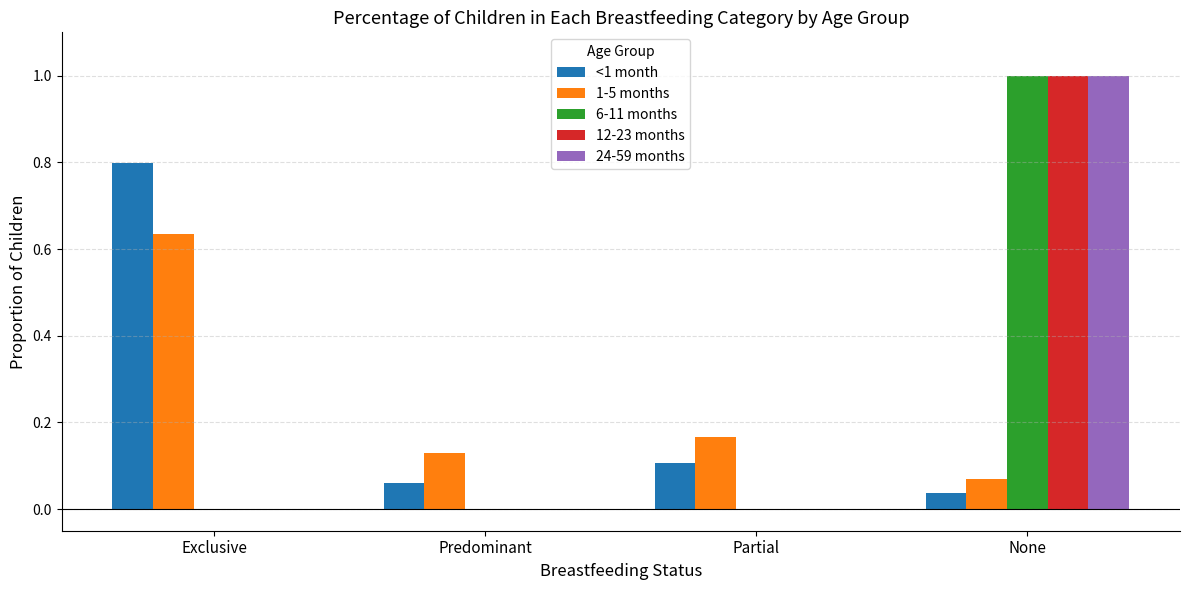

Is it true that 24-59 months equals 0.0 at Partial?

True